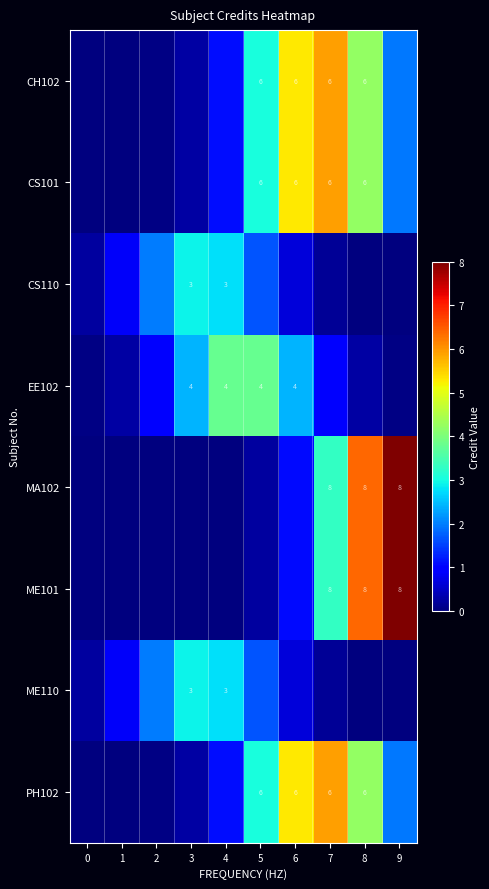

Rank the series at 9 from highest to lowest value.

MA102, ME101, CH102, CS101, PH102, EE102, CS110, ME110